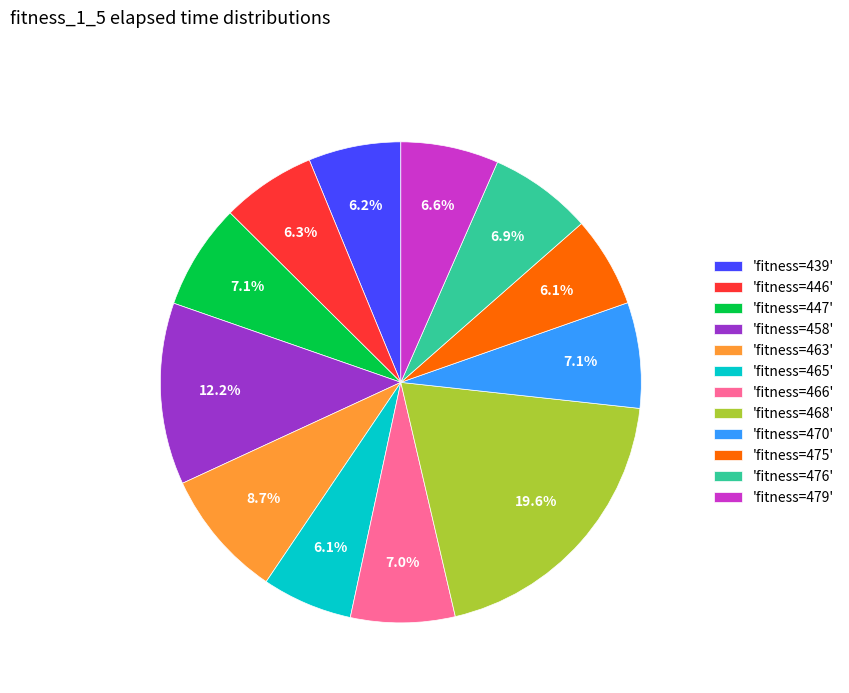

Is there a majority slice in this chart?

No